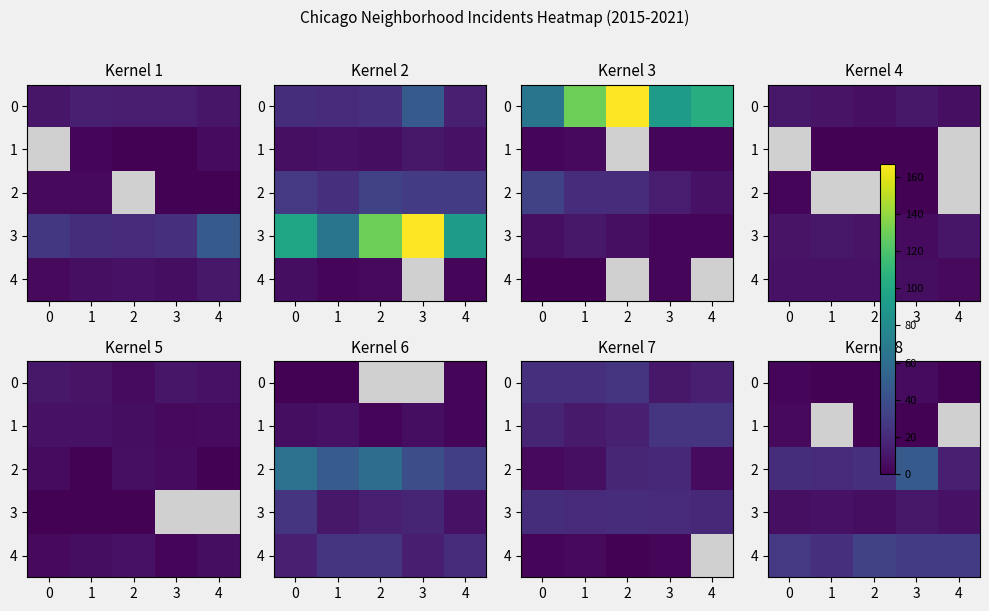

Between 3 and 2, which is larger?

3